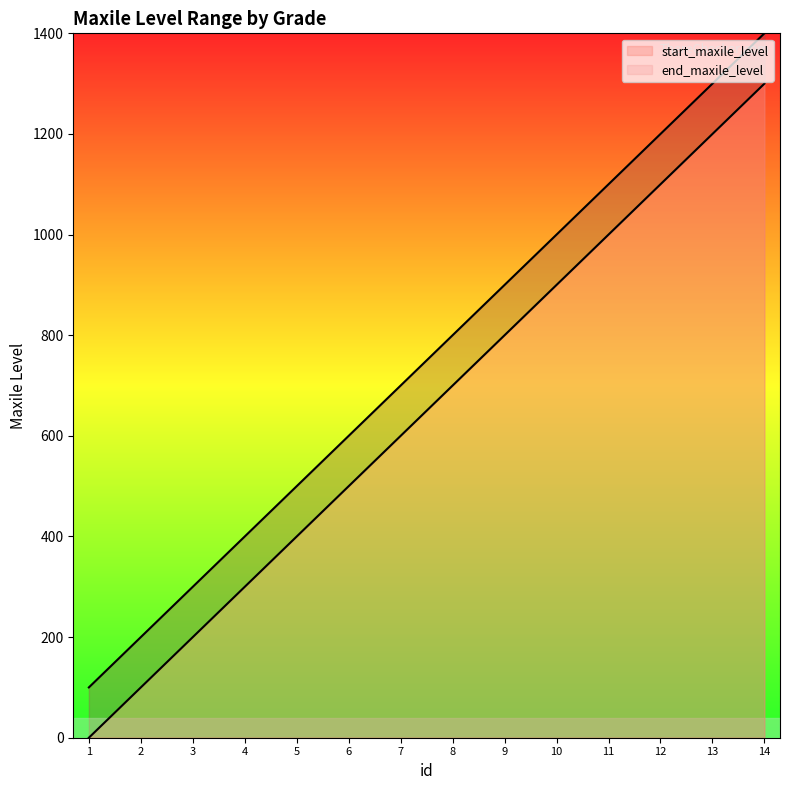

What is the sum of the values at 11 and 6?

1500